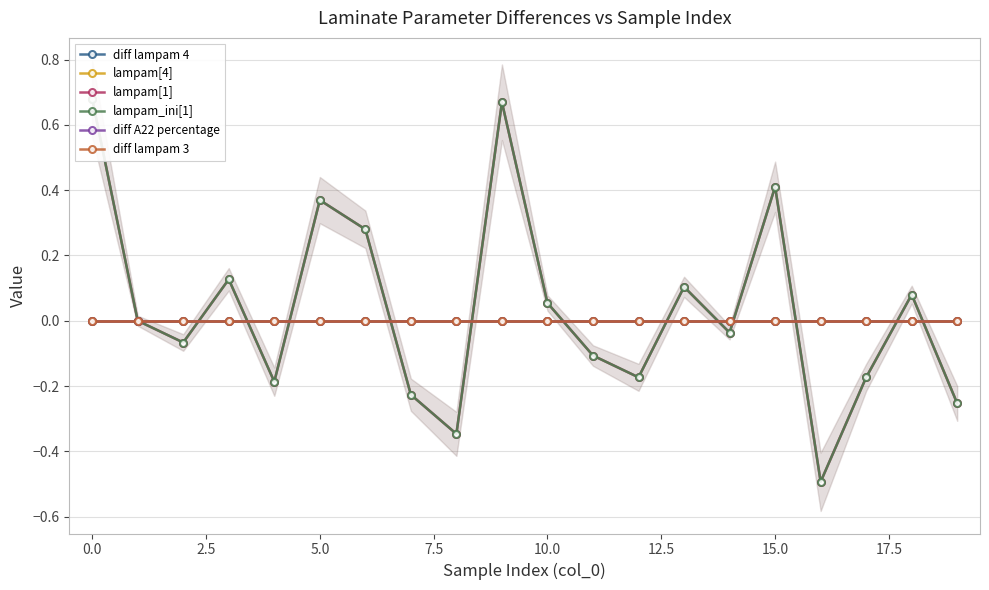

How many data points in lampam_ini[1] are less than 0?

10